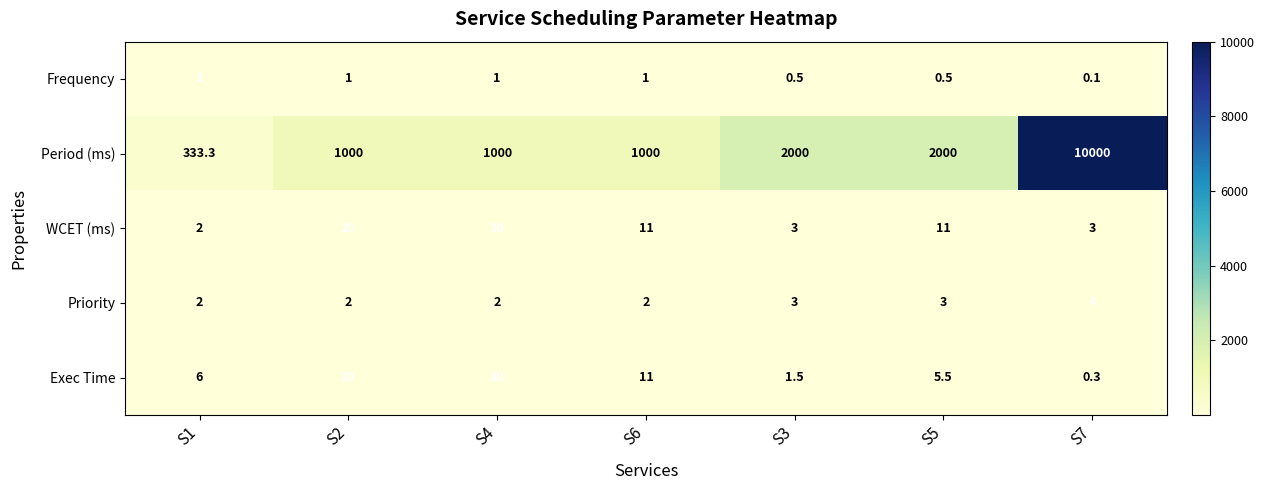

List the labels in order of Exec Time value, largest first.

S4, S2, S6, S1, S5, S3, S7